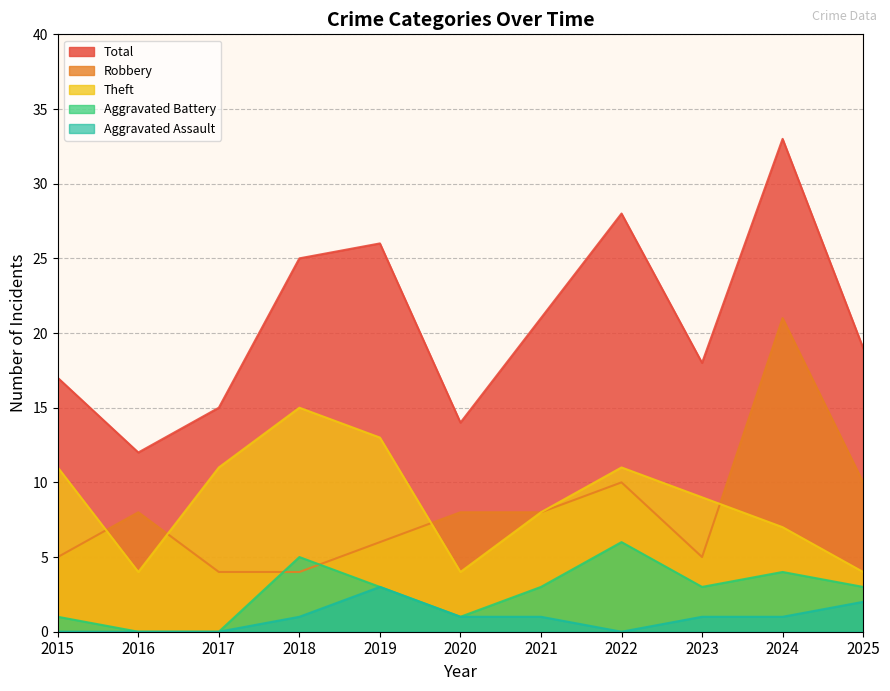

Rank the series by their maximum value, from highest to lowest.

Total, Robbery, Theft, Aggravated Battery, Aggravated Assault